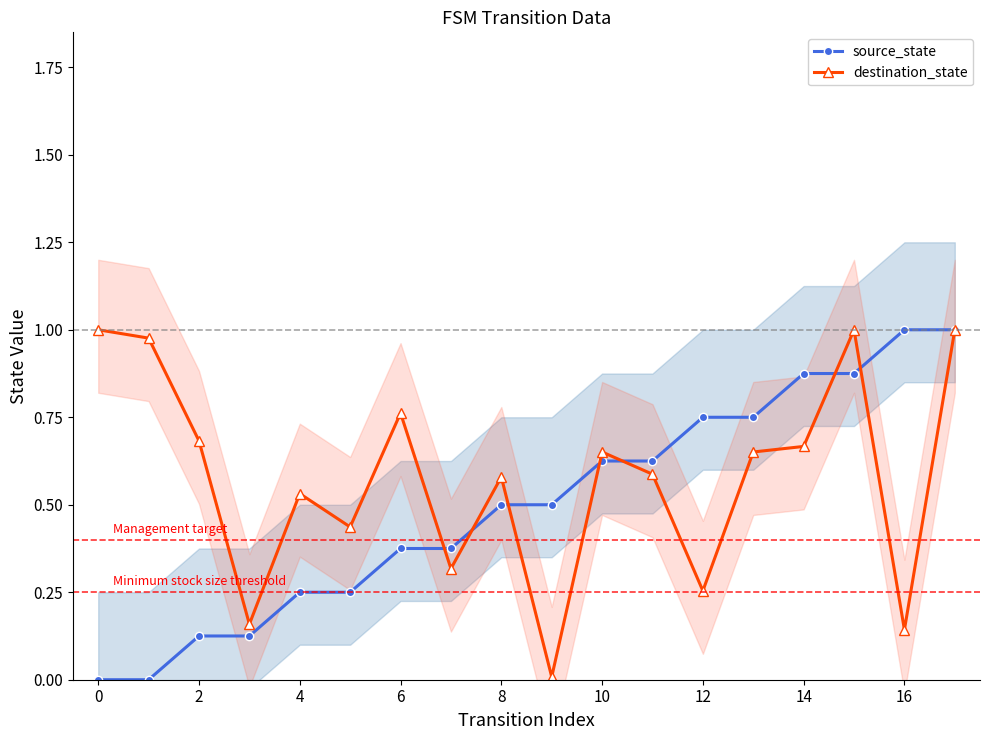

The destination_state series shows 0.9 at 10. True or false?

False